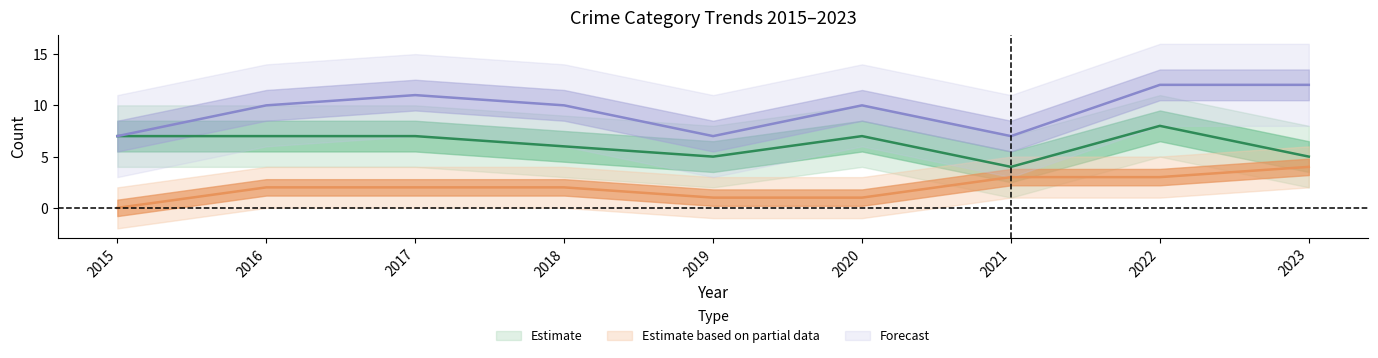

The Robbery series shows 5 at 2023. True or false?

True